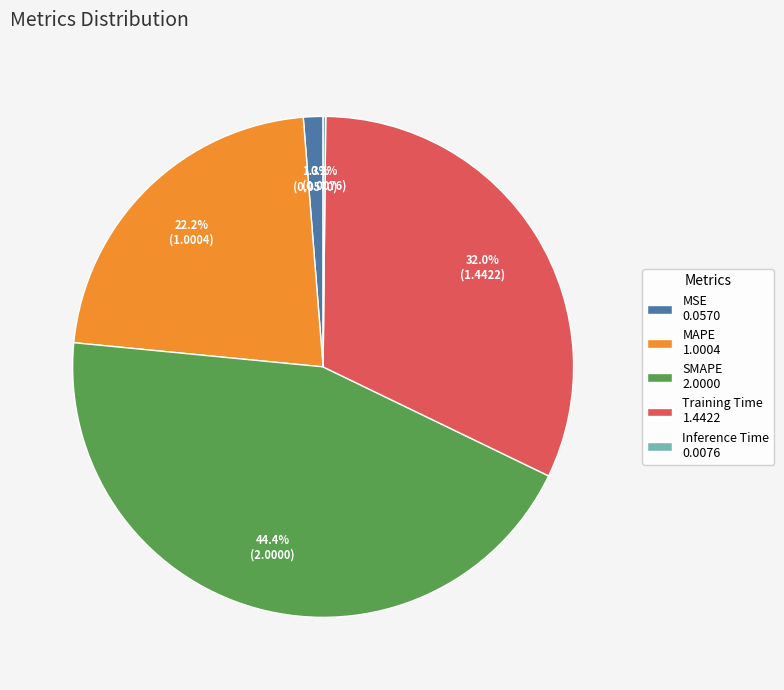

Does MSE represent more than half of the total?

No